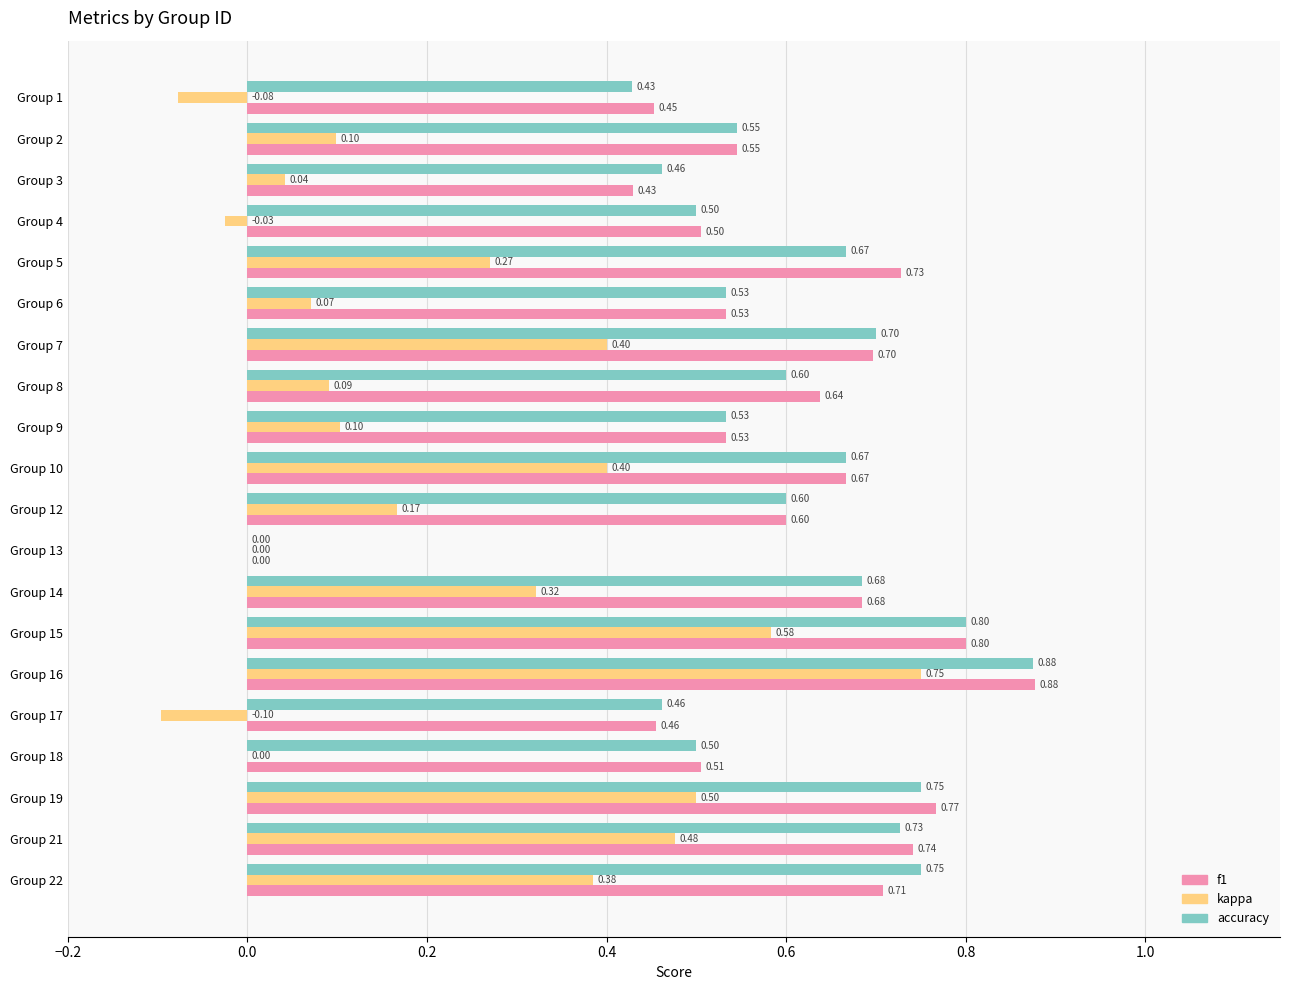

At which category is the sum across all series the highest?

Group 16